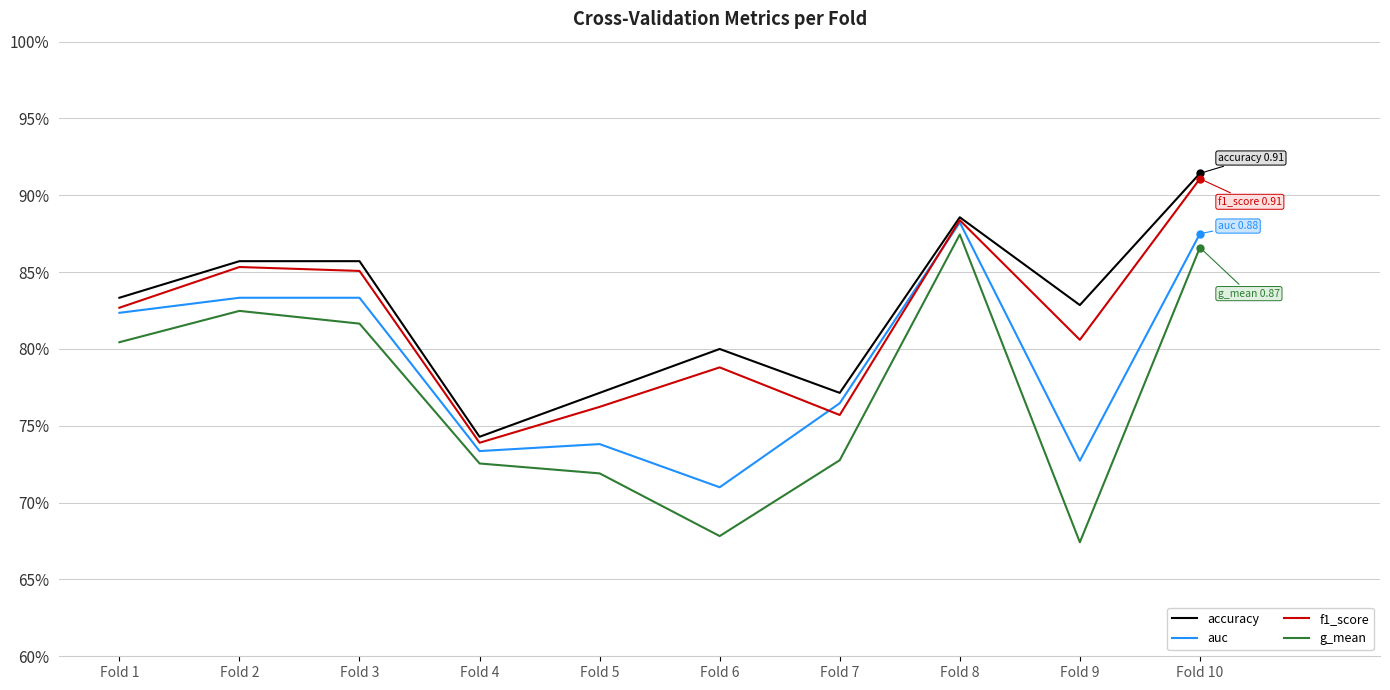

Is it true that g_mean equals 0.3 at Fold 1?

False